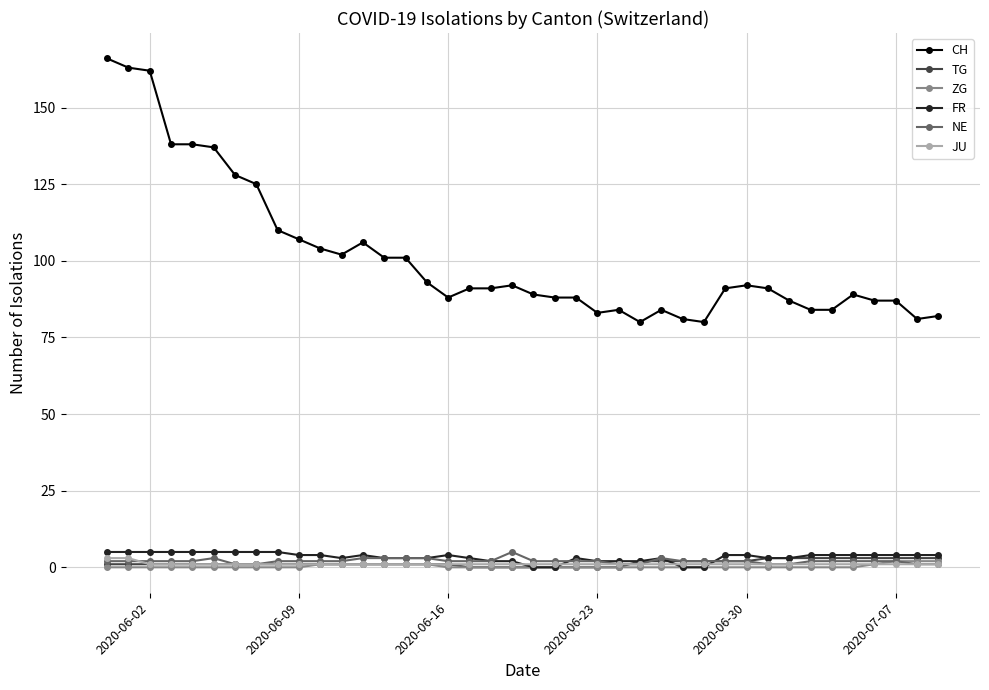

Which series has the widest spread of values?

CH